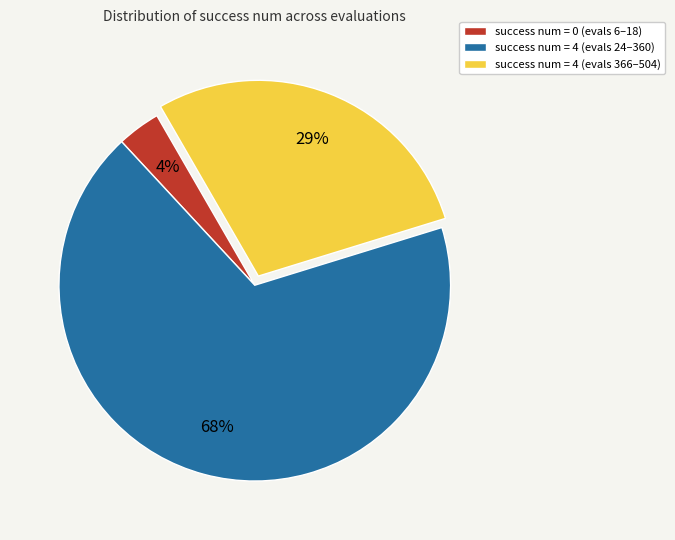

Rank the categories by value from highest to lowest.

success num = 4 (evals 24–360), success num = 4 (evals 366–504), success num = 0 (evals 6–18)